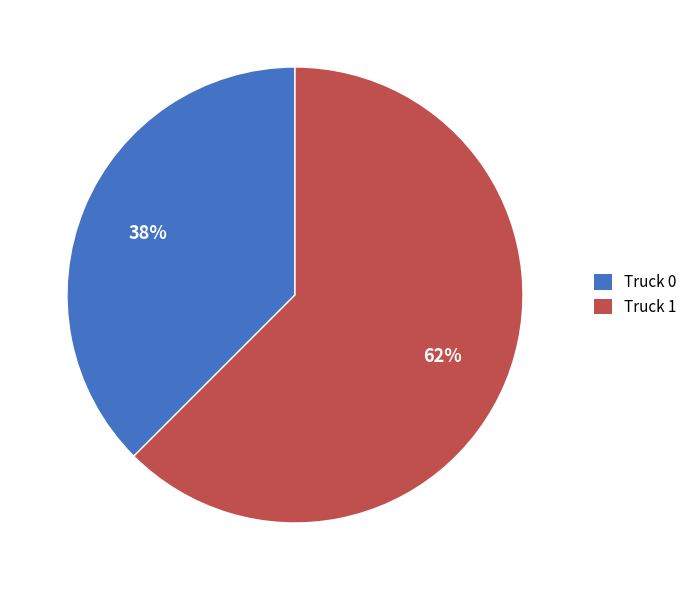

Is it true that Truck 1 is 53% of the pie?

False